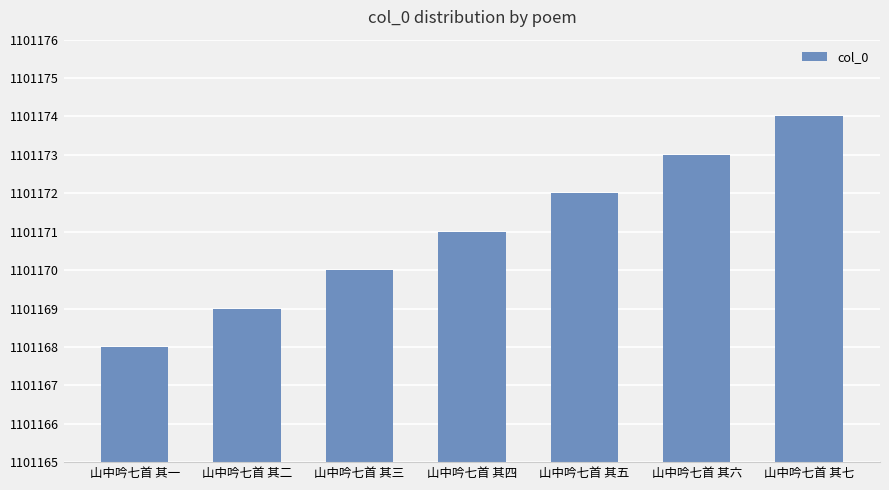

Reading left to right, transcribe all the data shown in this chart.

1101168	1101169	1101170	1101171	1101172	1101173	1101174